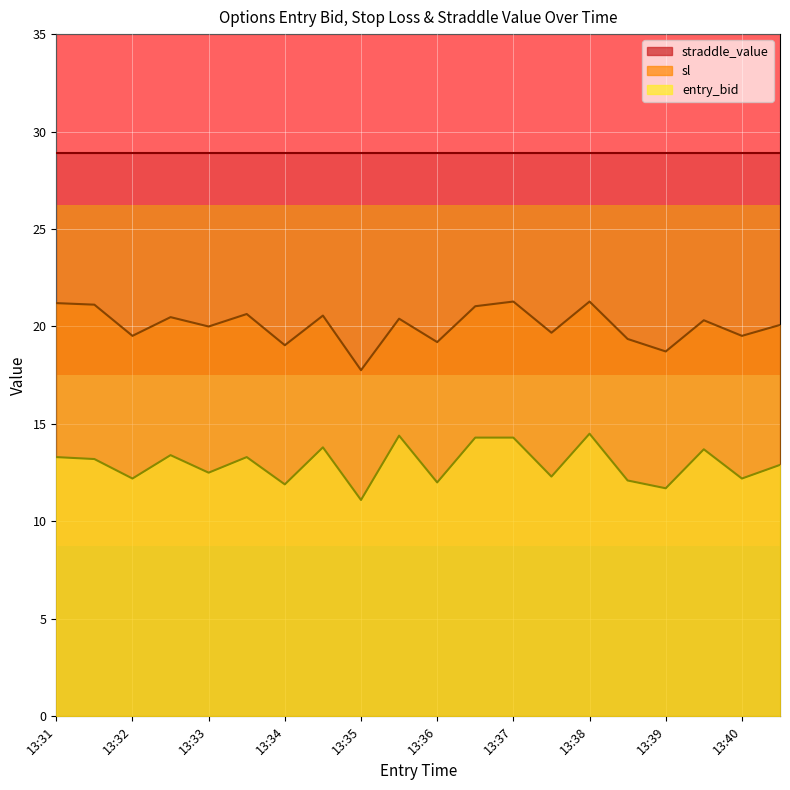

True or false: entry_bid has a value of 12.5 at 13:33.

True